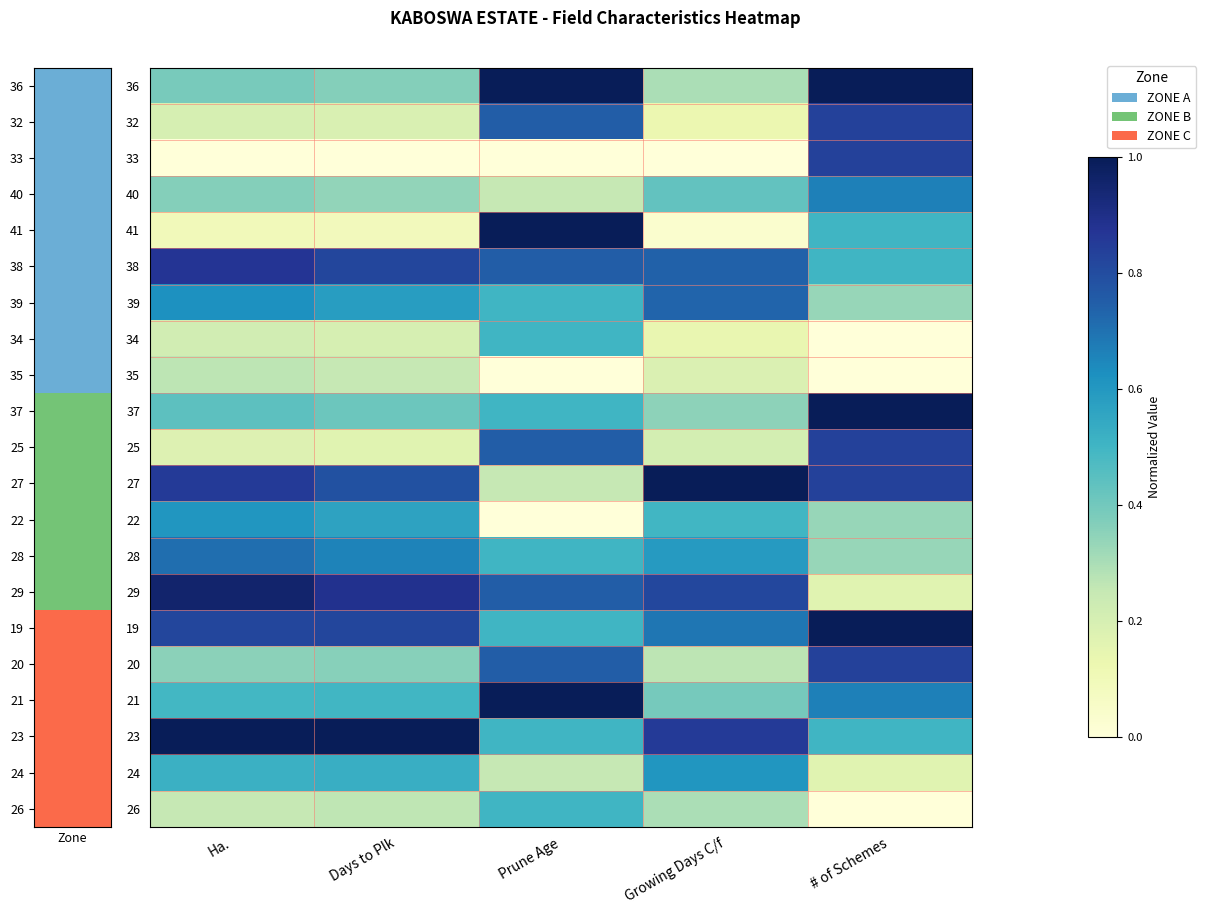

Count the number of data series in this chart.

21